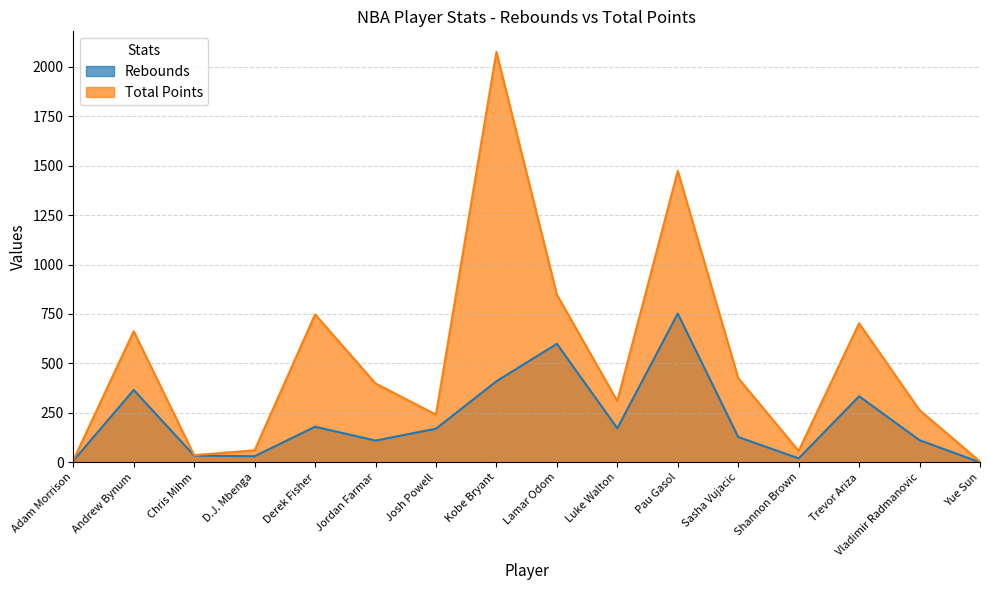

How many distinct data groups are displayed?

2